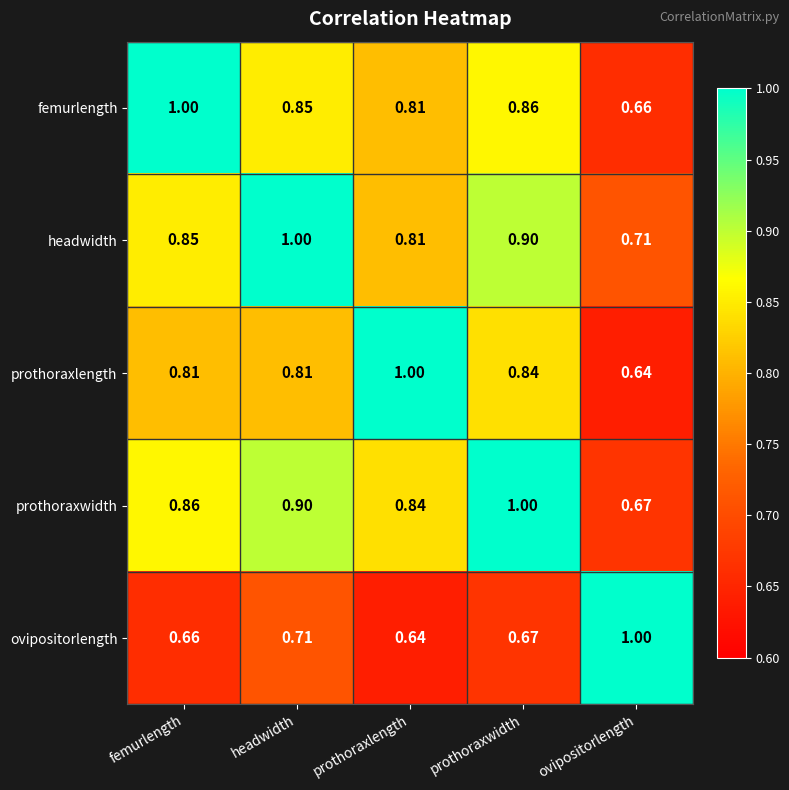

List the labels in order of prothoraxwidth value, smallest first.

ovipositorlength, prothoraxlength, femurlength, headwidth, prothoraxwidth